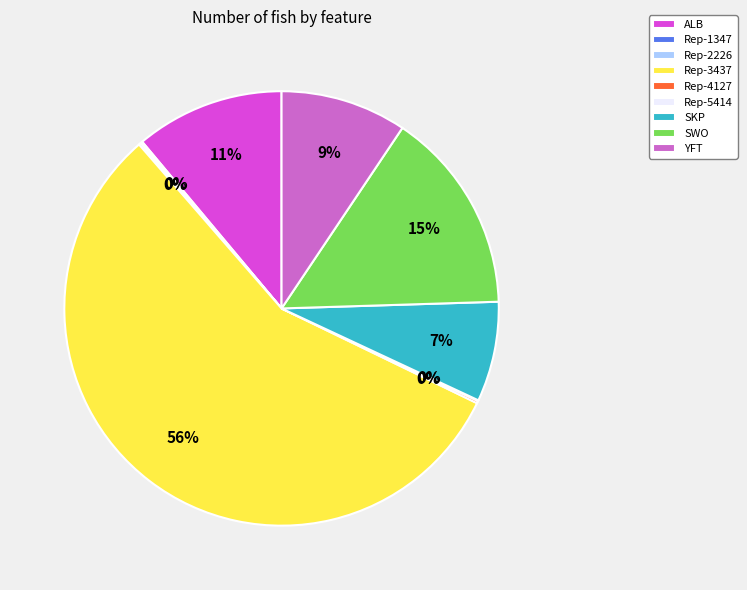

To the nearest percent, what is the combined percentage of YFT and Rep-3437?

66%